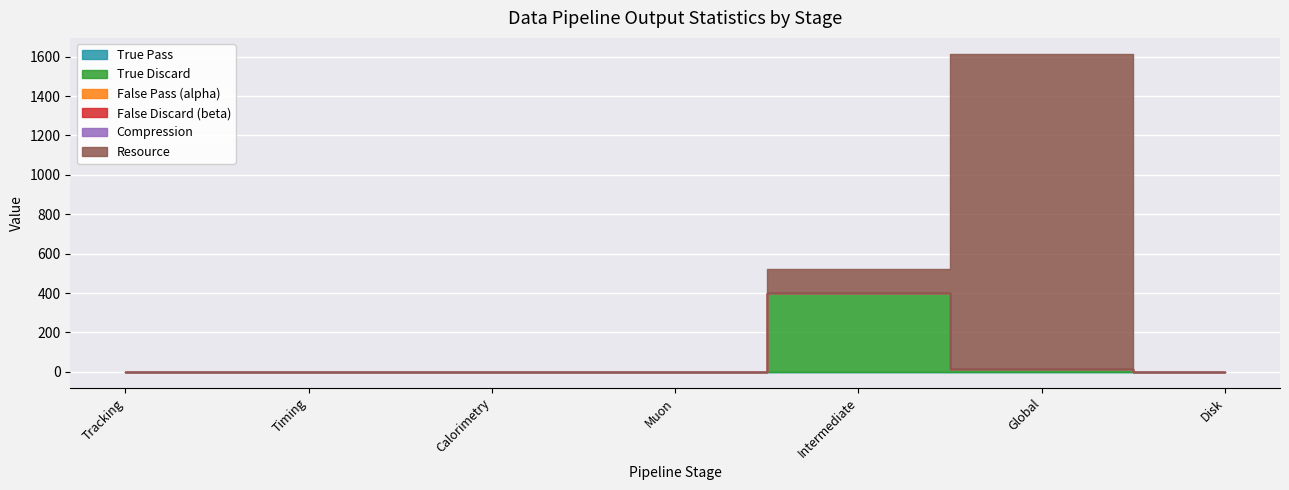

What are all the series names shown in the legend?

True Pass, True Discard, False Pass (alpha), False Discard (beta), Compression, Resource